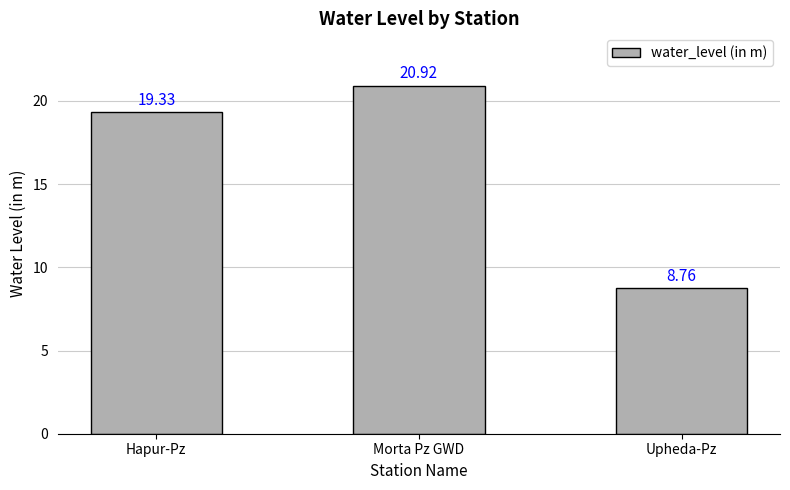

What is the maximum value shown in the chart?

20.9